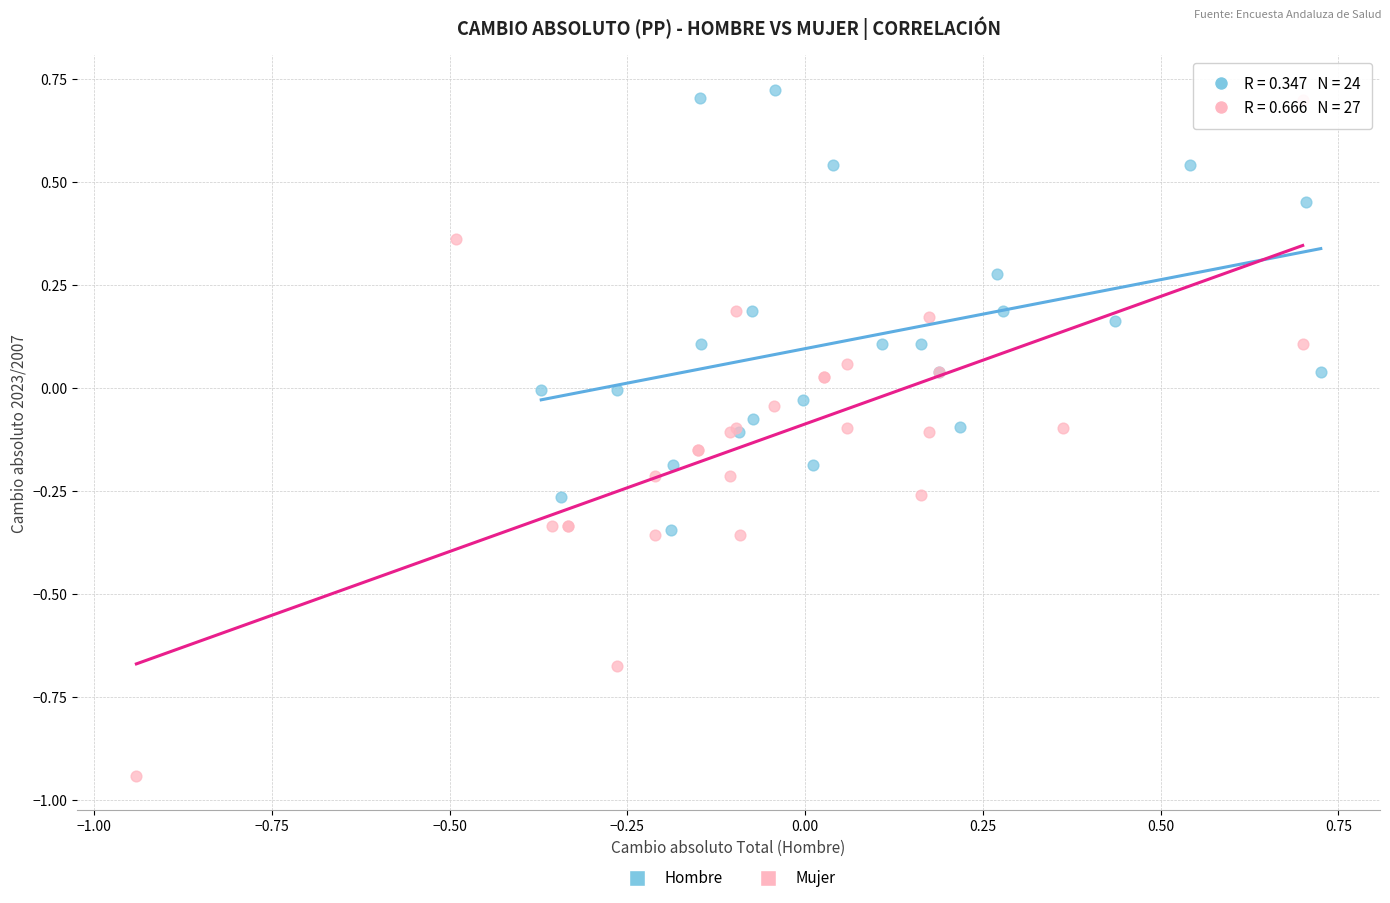

Which series has the widest spread of Y values?

Mujer